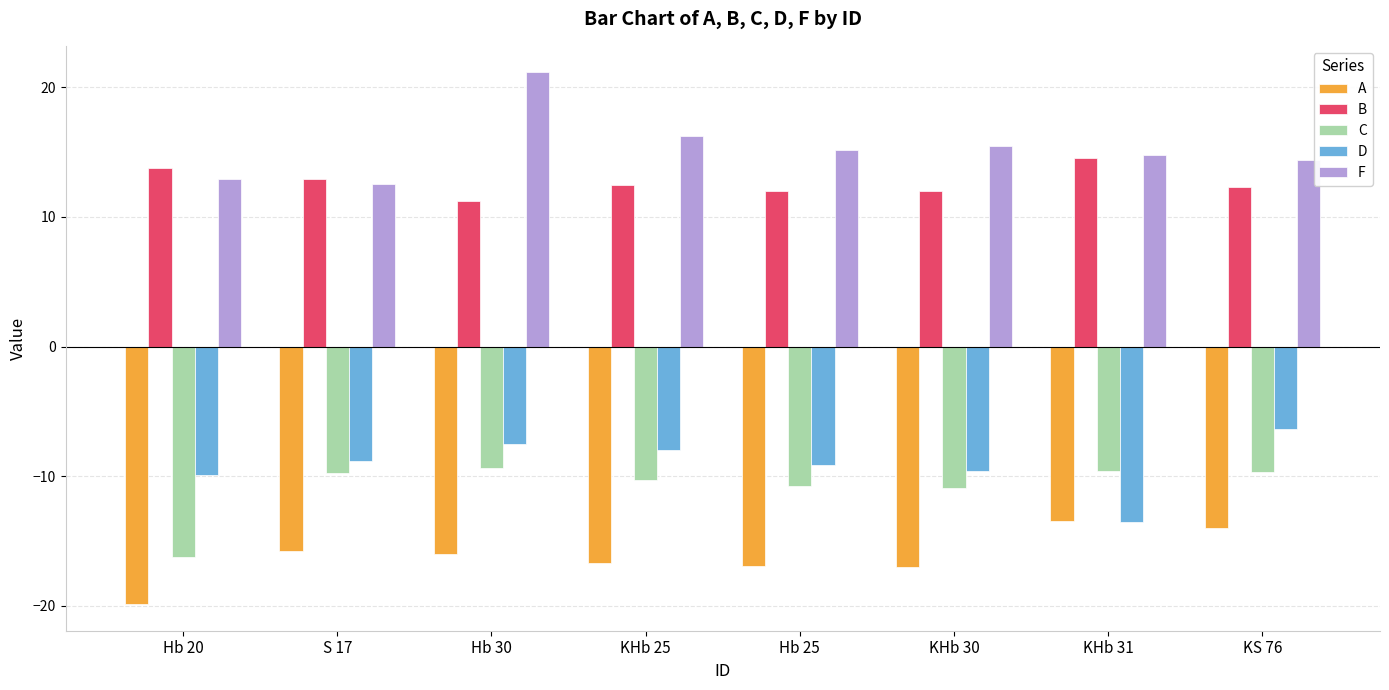

Which series changed the most between Hb 30 and KHb 30?

F